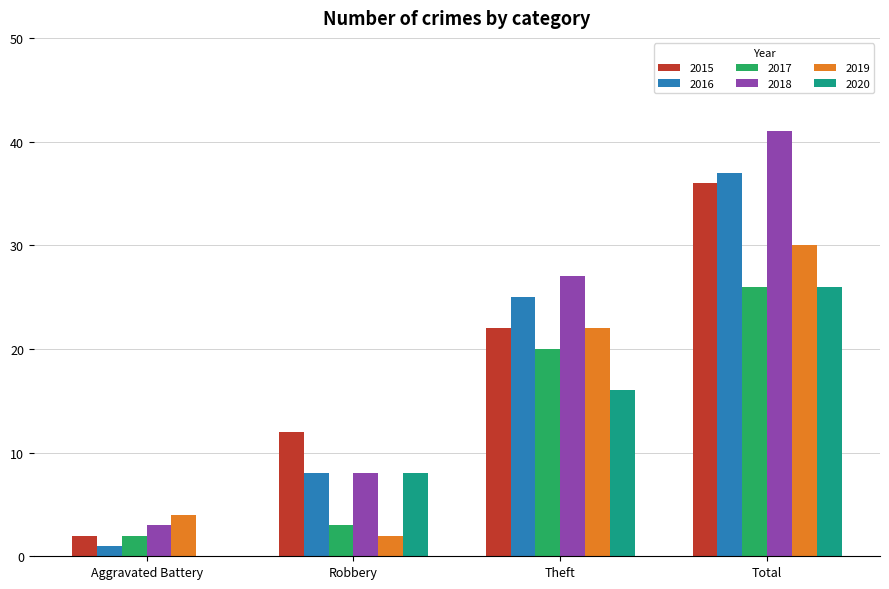

Where is 2015 nearest to the value 19?

Theft